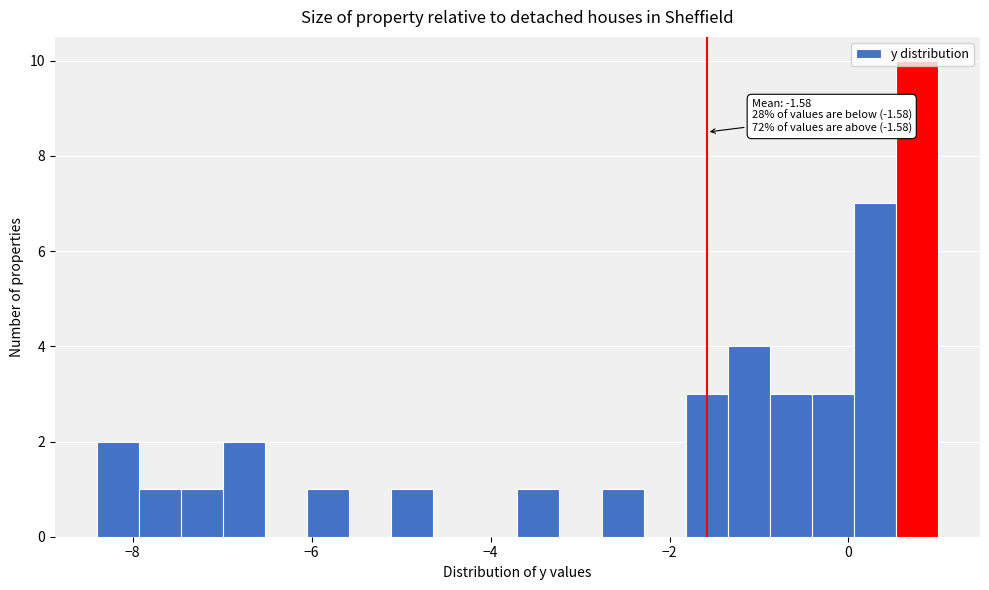

Read against the x-axis, roughly where is the centre of the tallest bar?

0.8